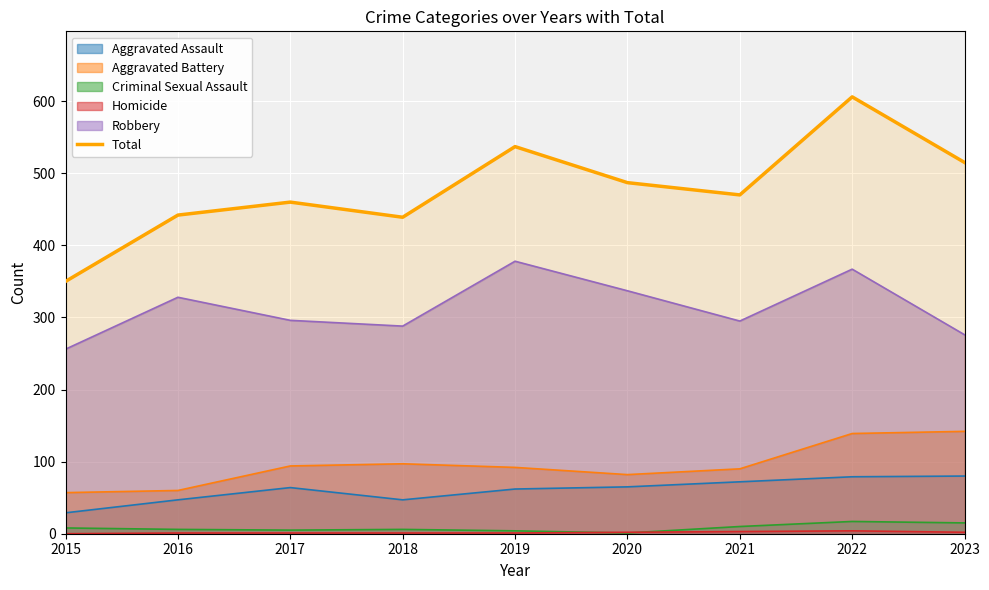

True or false: the data has more than 1 interior local peaks.

True